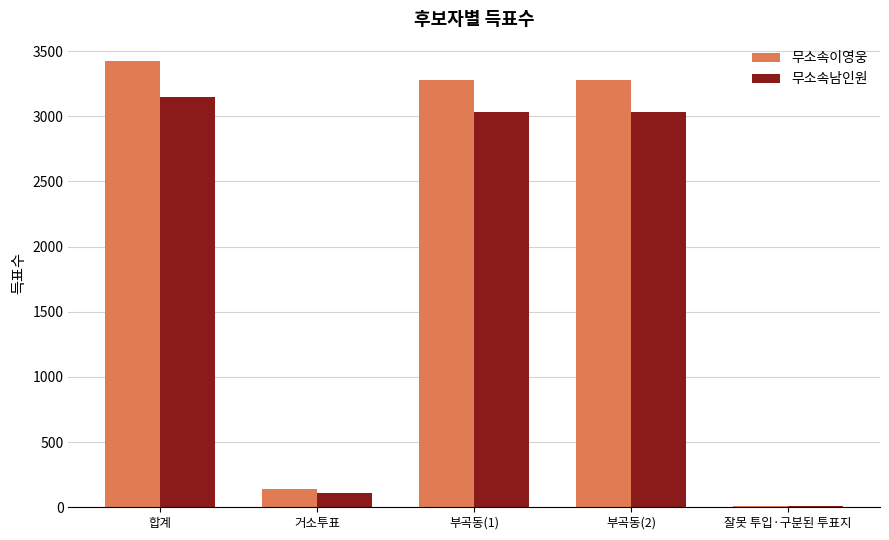

What is the difference between the 무소속이영웅 values at 거소투표 and 부곡동(1)?

3138